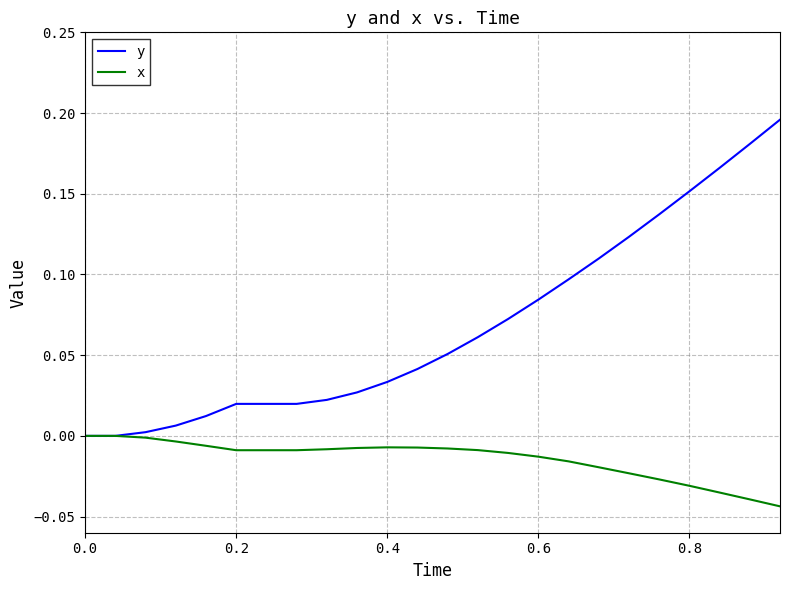

Does the chart display data point markers on the line(s)?

No